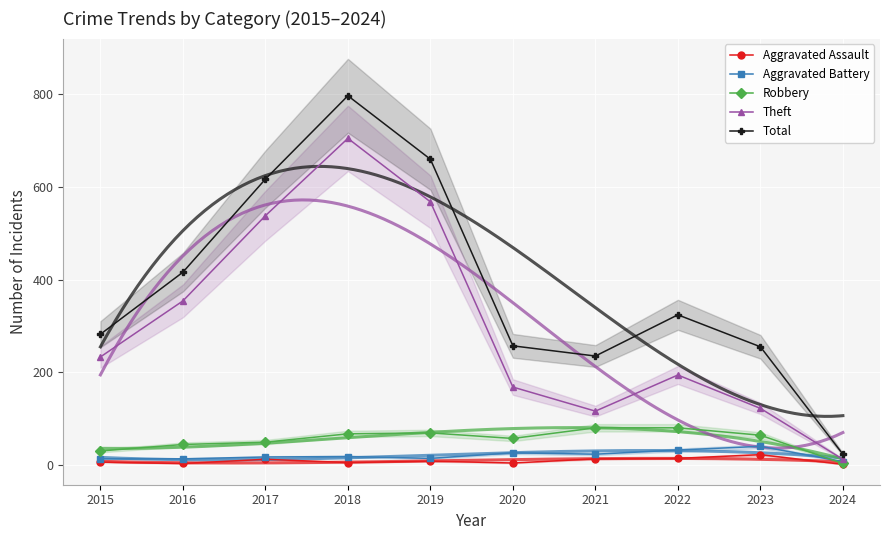

Which series has the largest range (max minus min)?

Total